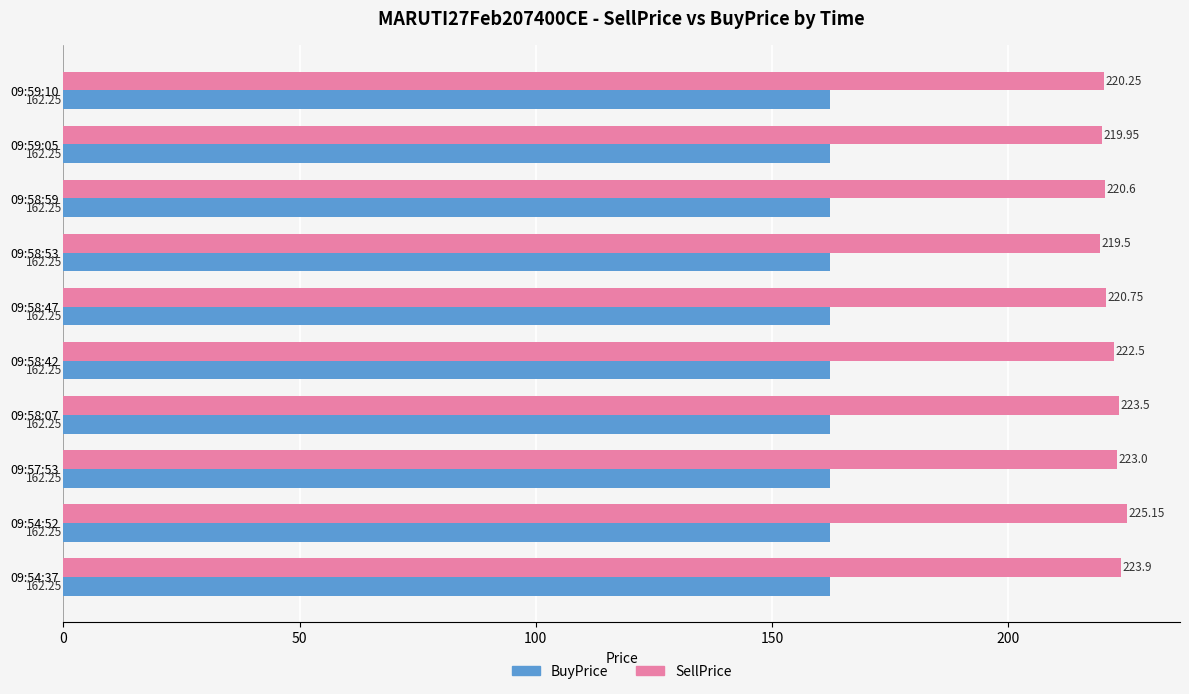

Which series has the widest spread of values?

SellPrice